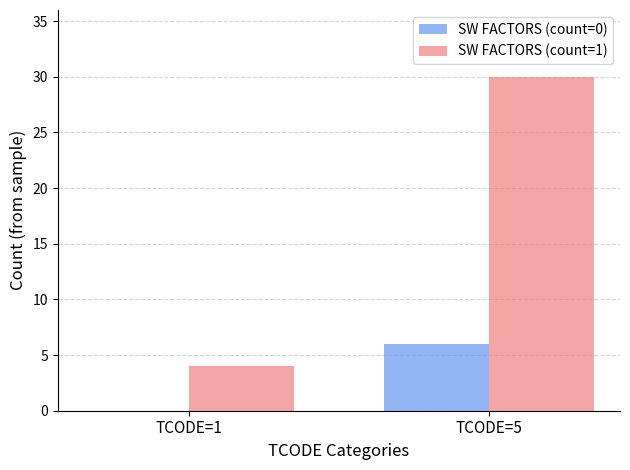

How many SW FACTORS (count=1) values are between 4 and 30?

2